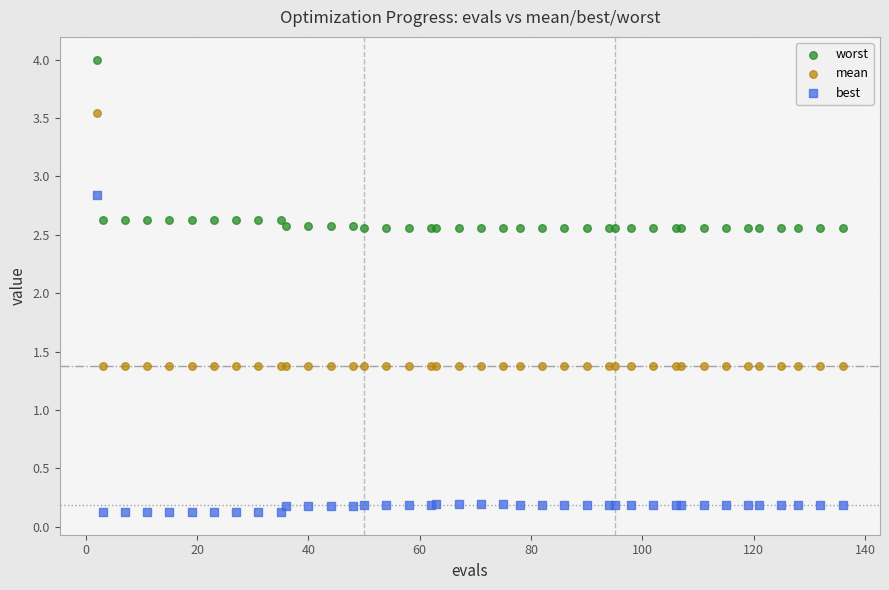

What is the X range (max minus min) for the scatter plot?

134.0